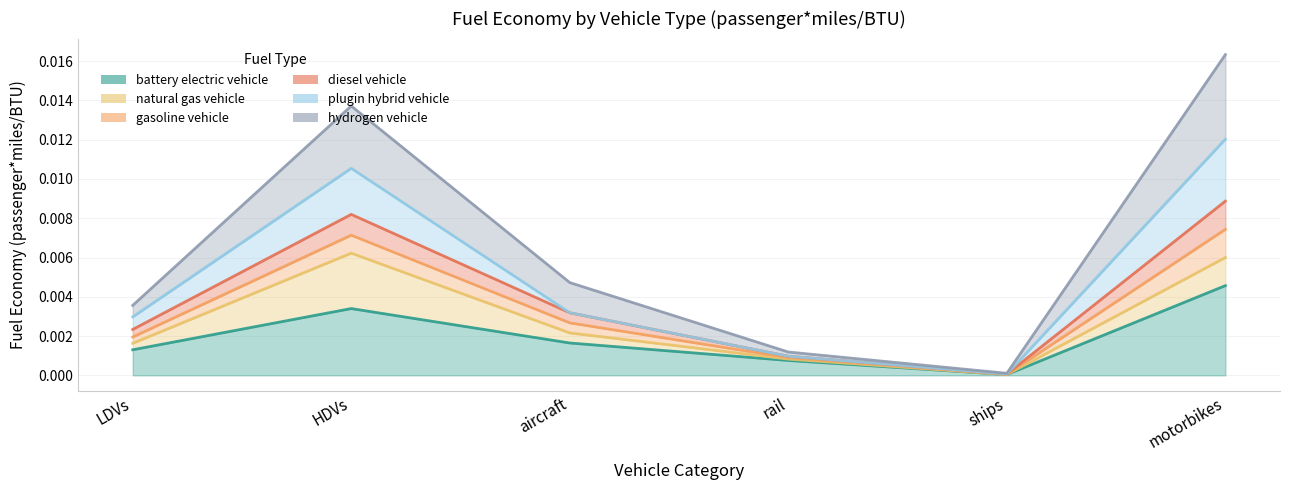

List the labels in order of diesel vehicle value, largest first.

motorbikes, HDVs, aircraft, LDVs, rail, ships